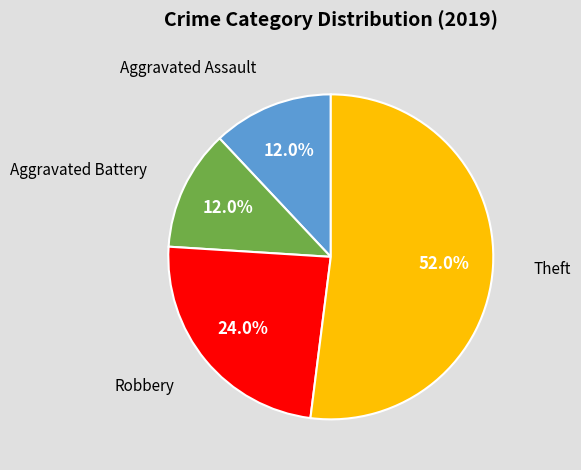

Does any single category account for the majority?

Yes